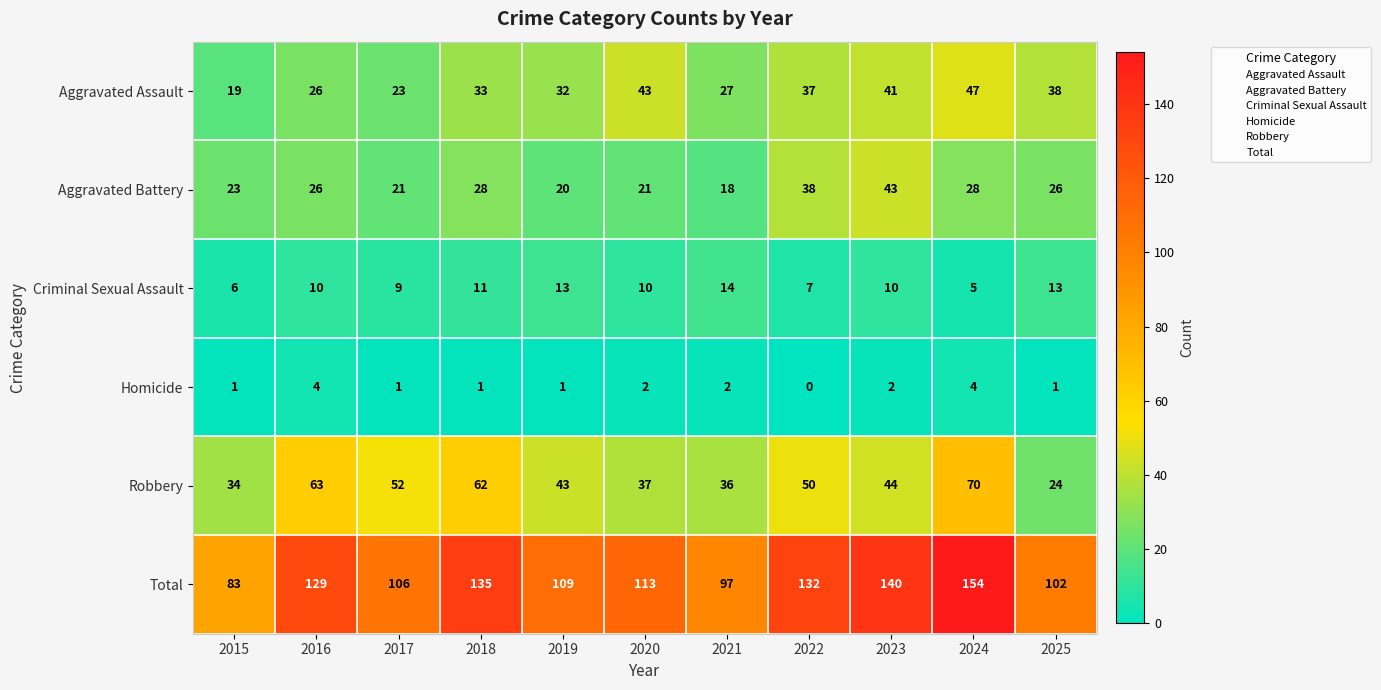

At which label does Robbery first exceed 44?

2016